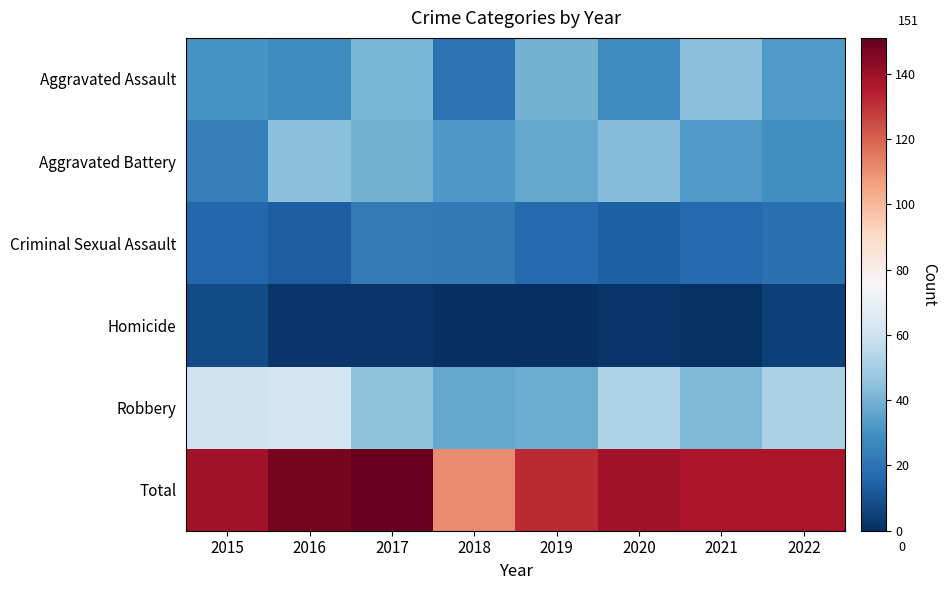

Reading left to right, transcribe all the data shown in this chart.

Aggravated Assault: 2015=31	2016=28	2017=41	2018=20	2019=40	2020=28	2021=44	2022=33
Aggravated Battery: 2015=24	2016=44	2017=40	2018=32	2019=37	2020=43	2021=33	2022=29
Criminal Sexual Assault: 2015=16	2016=13	2017=23	2018=22	2019=17	2020=14	2021=17	2022=19
Homicide: 2015=8	2016=2	2017=2	2018=0	2019=0	2020=2	2021=1	2022=5
Robbery: 2015=60	2016=61	2017=45	2018=37	2019=38	2020=52	2021=42	2022=51
Total: 2015=139	2016=148	2017=151	2018=111	2019=132	2020=139	2021=137	2022=137